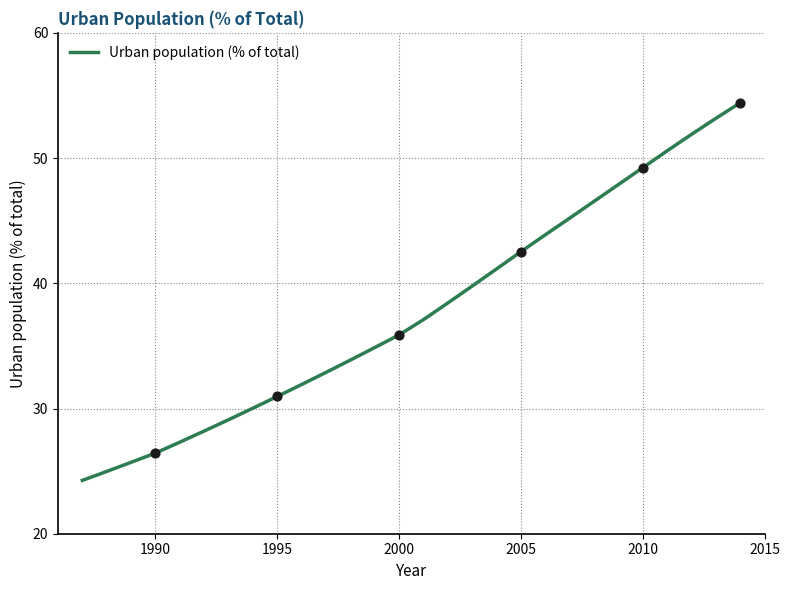

What is the difference between the maximum and minimum values?

30.2